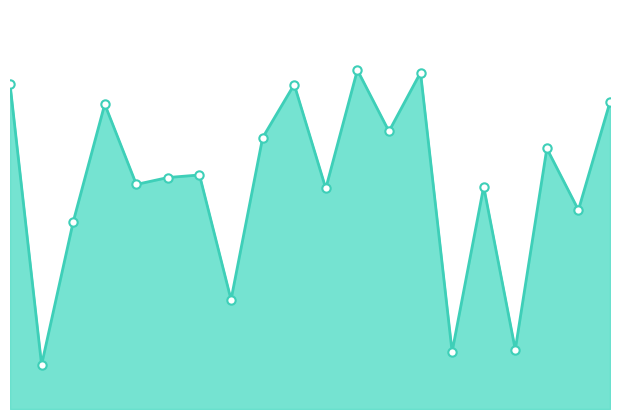

At which category does the data reach its first local peak?

3